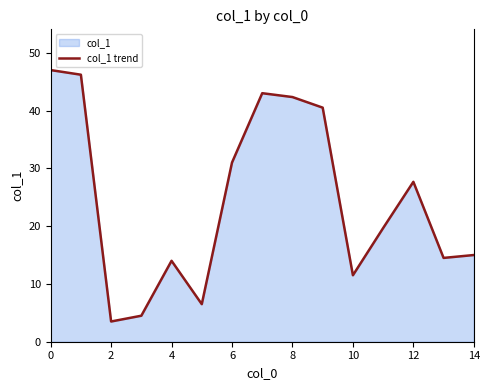

The chart shows a value of 15.0 at 14. True or false?

True